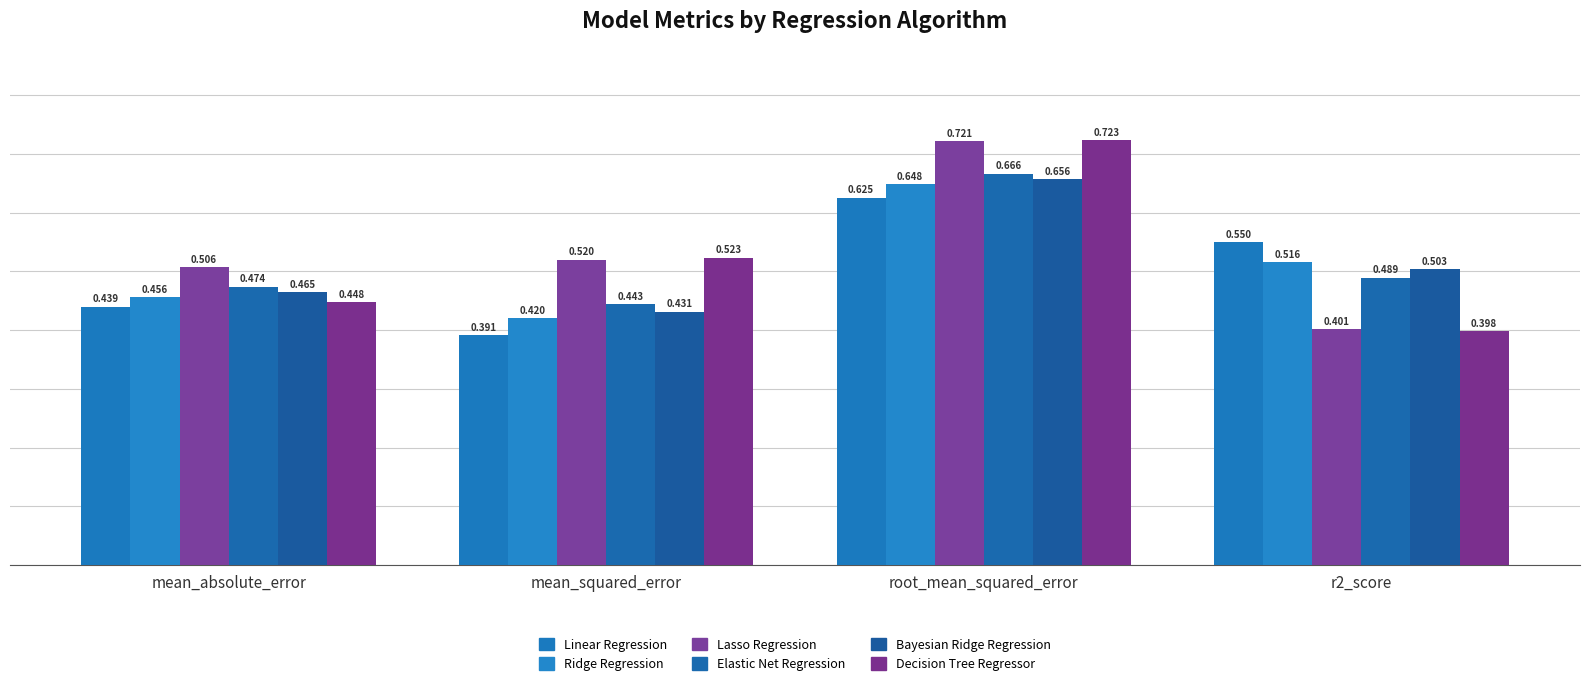

At which category is the sum across all series the highest?

root_mean_squared_error